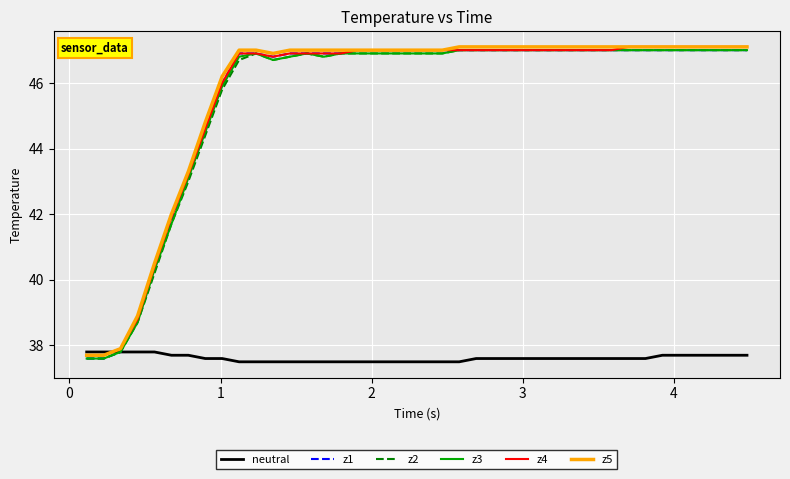

What is the greatest value displayed?

47.1